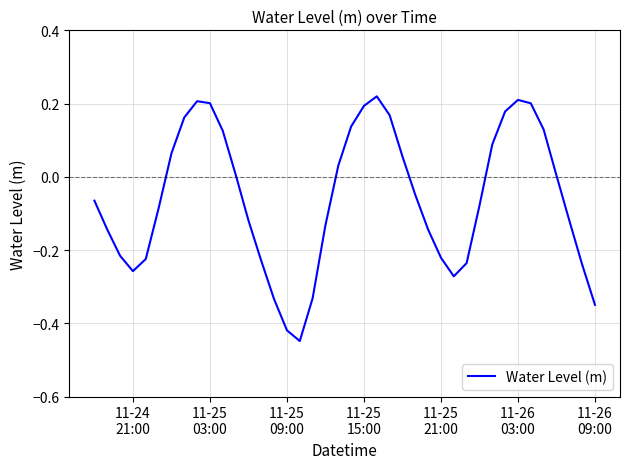

What is the difference between the maximum and minimum values?

0.7